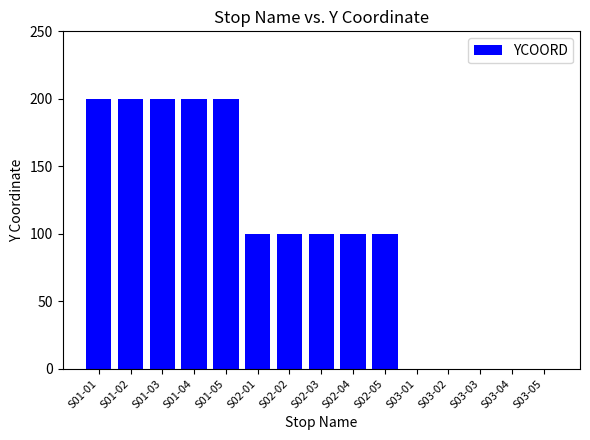

What is the change in value from S01-02 to S03-01?

-200